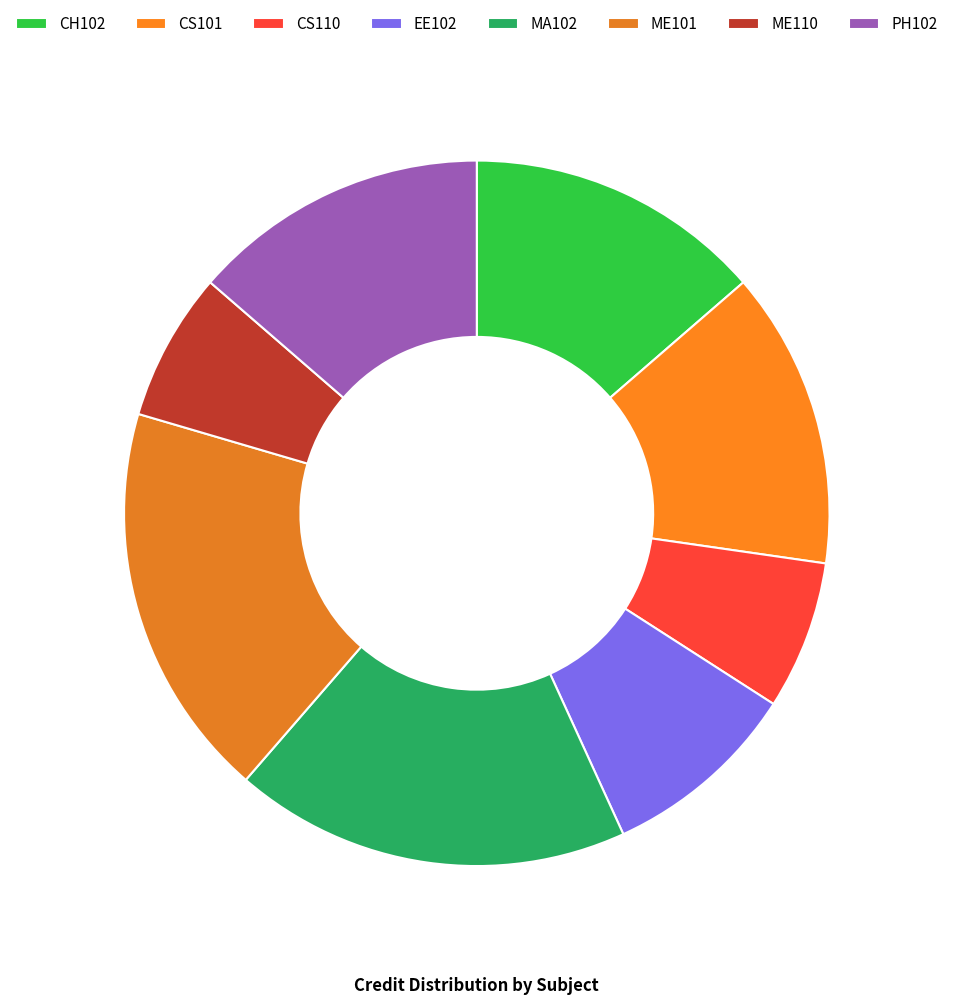

Is there any slice that represents more than half of the pie?

No